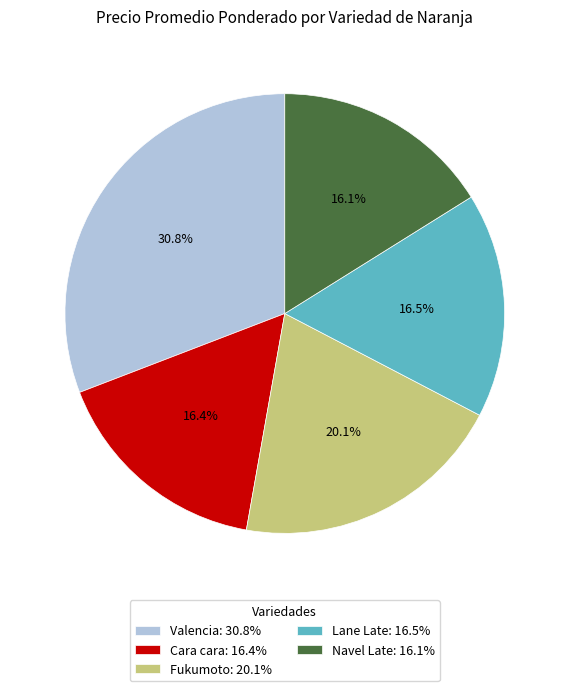

Count the number of slices in the pie.

5